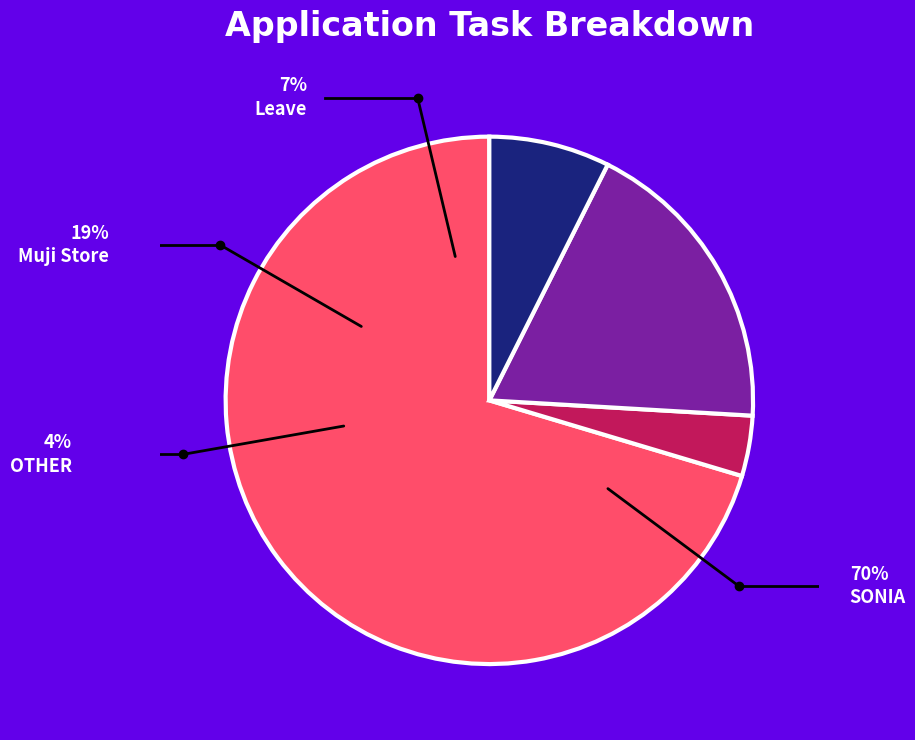

The OTHER slice represents 1% of the pie. True or false?

False